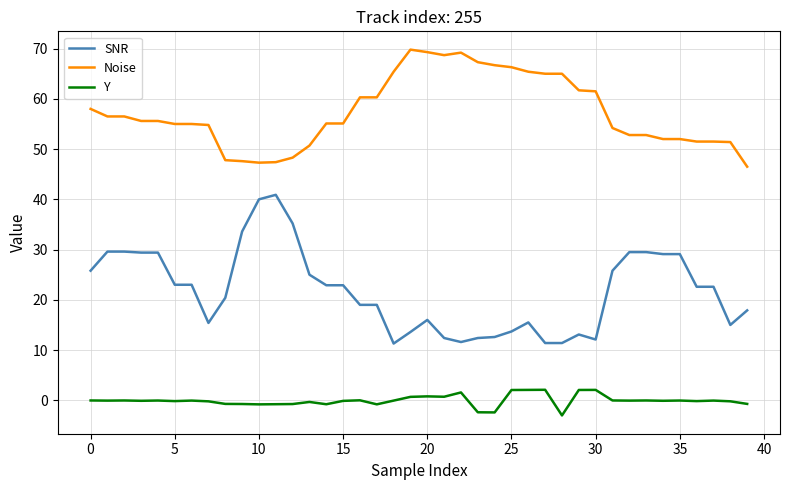

What is the minimum value for SNR?

11.3